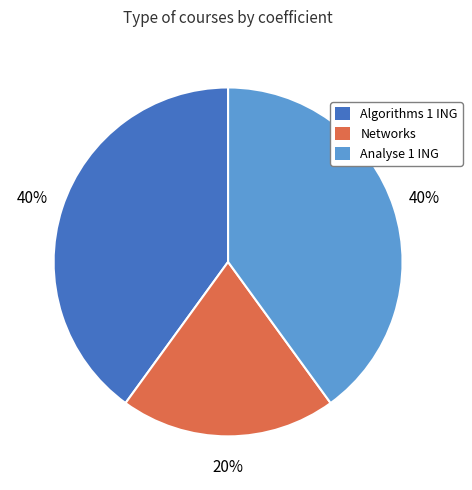

How many segments does this pie chart have?

3